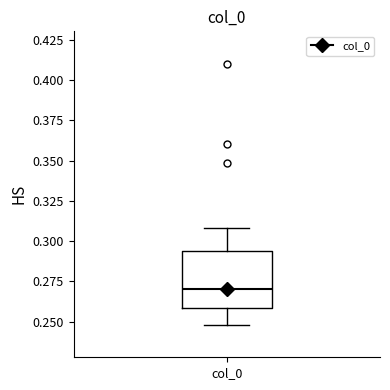

Transcribe this box plot: give where the median line is, the range the box spans, and where the two whiskers end, as read against the y-axis. The values are not printed on the chart, so give them approximately, as read against the axis.

median 0.270, box 0.260 to 0.295, whiskers 0.250 to 0.310